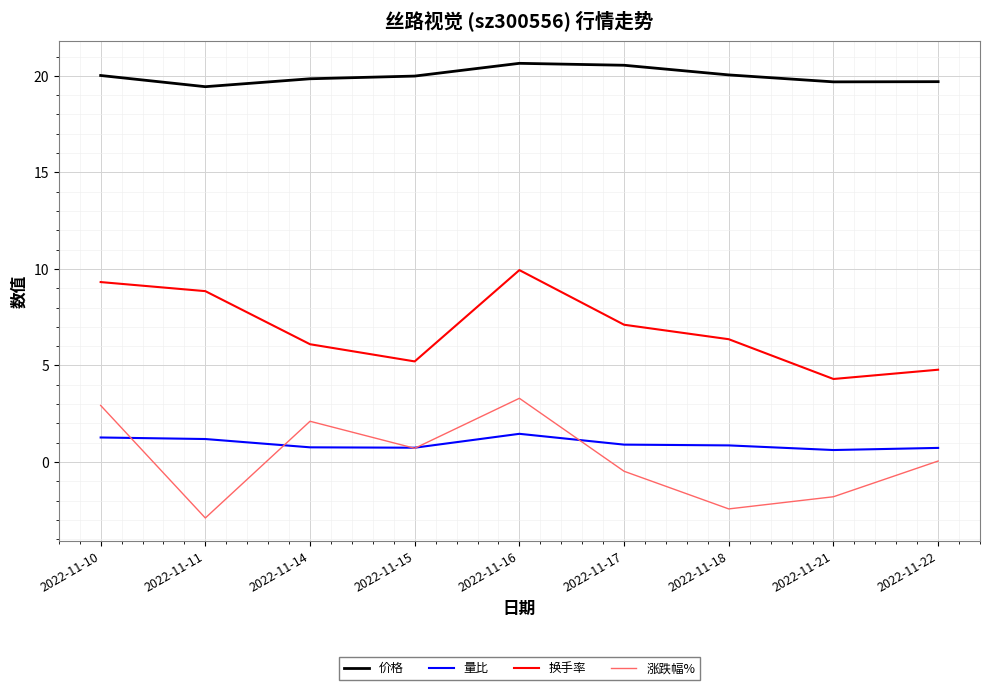

Which series changed the most between 2022-11-16 and 2022-11-17?

涨跌幅%